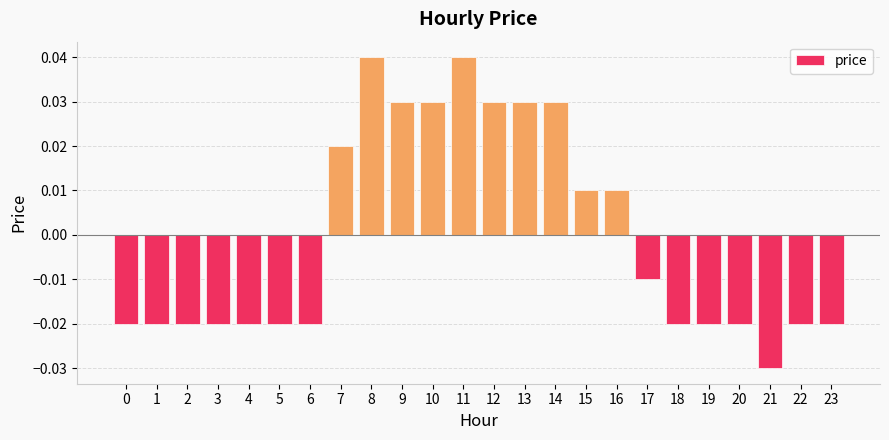

Which has a higher value, 20 or 13?

13